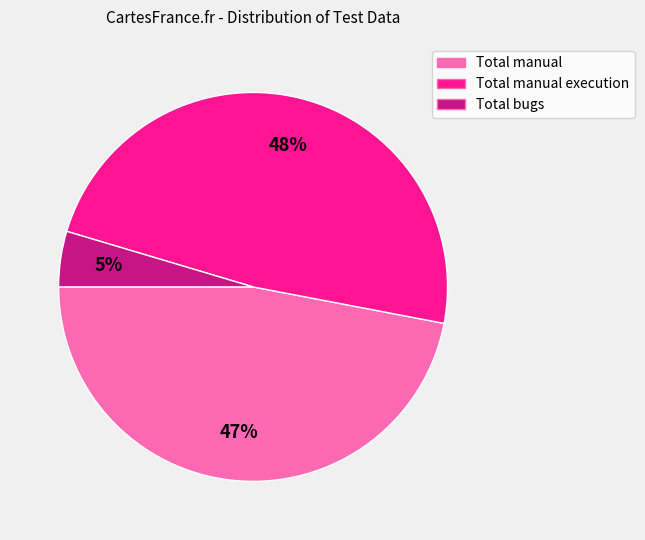

Is there any slice that represents more than half of the pie?

No